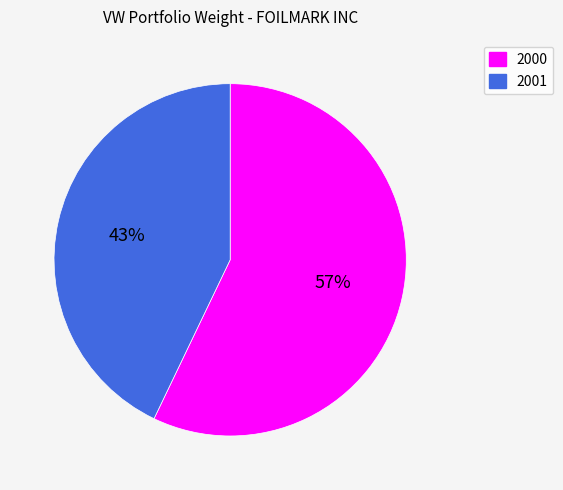

Does any single category account for the majority?

Yes